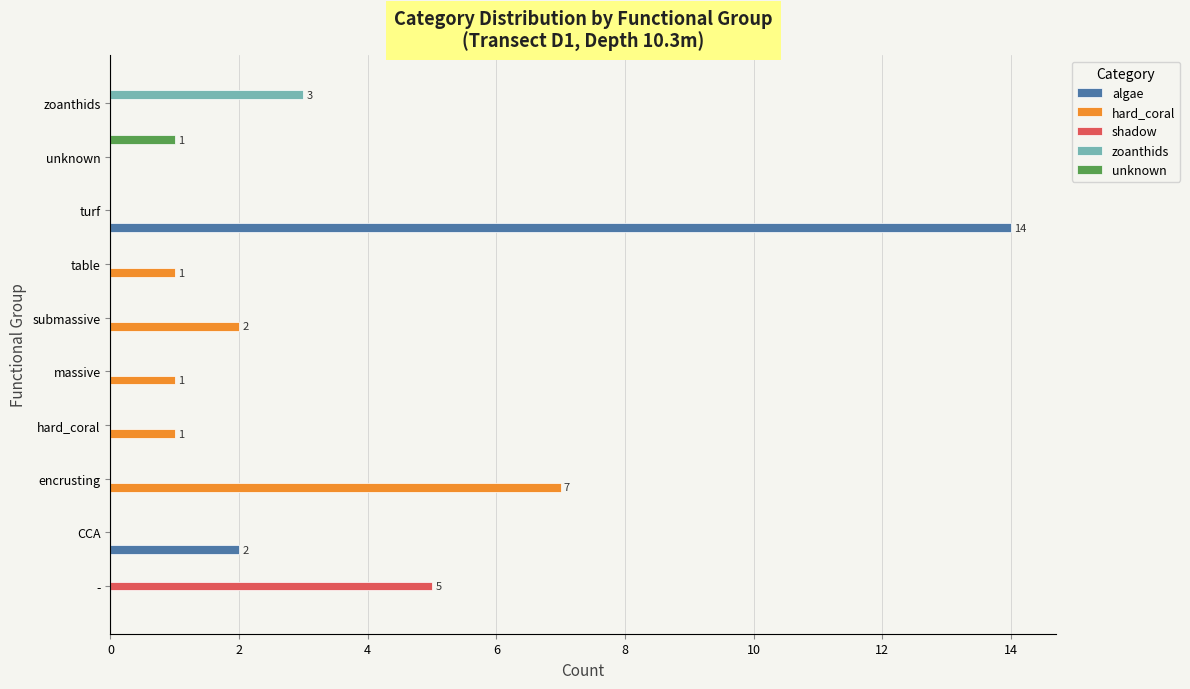

Which series has the largest total across all categories?

algae